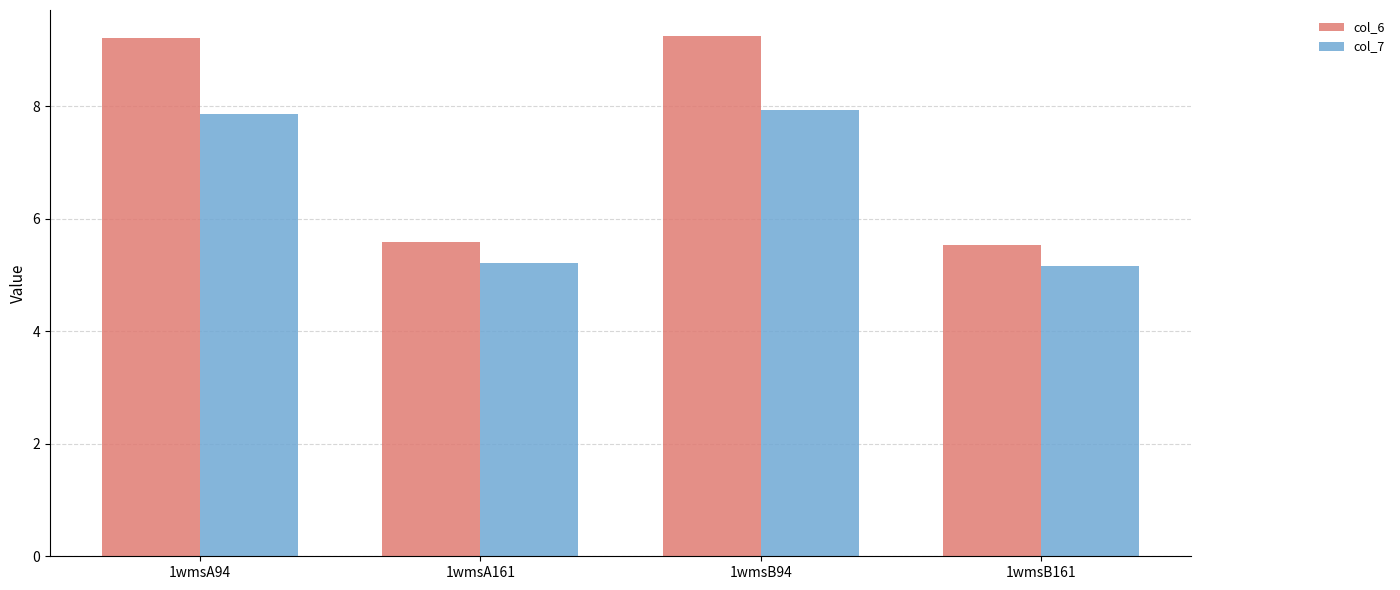

Reading left to right, transcribe all the data shown in this chart.

col_6: 9.2	5.6	9.2	5.5
col_7: 7.9	5.2	7.9	5.2